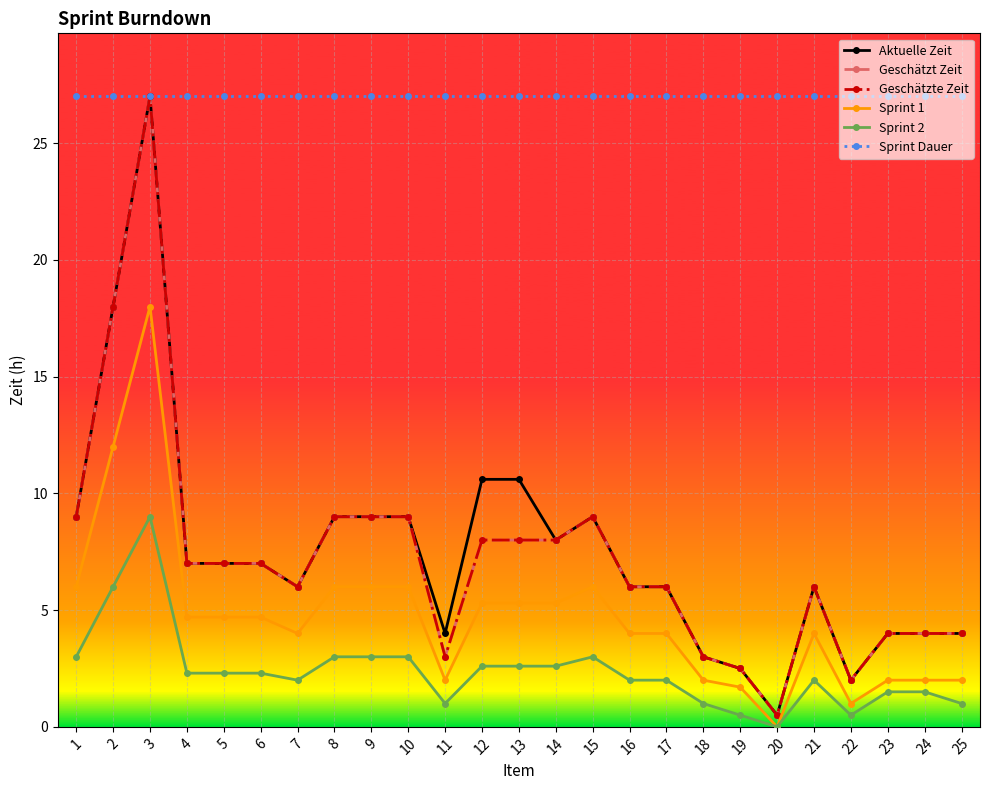

Does the chart have visible grid lines?

Yes